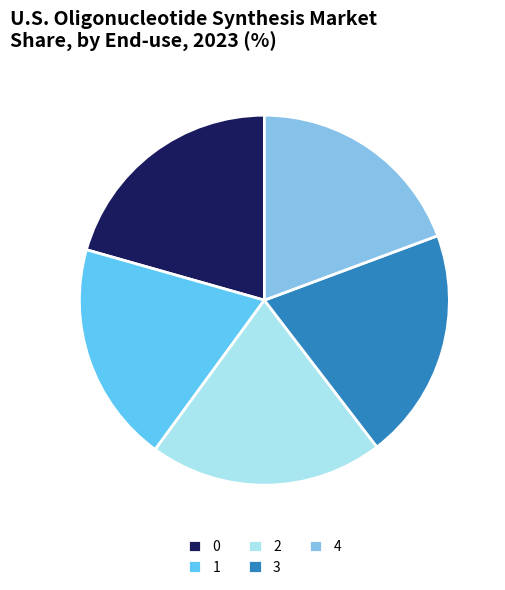

Approximately how many times larger is the value at 3 compared to 0?

1.0